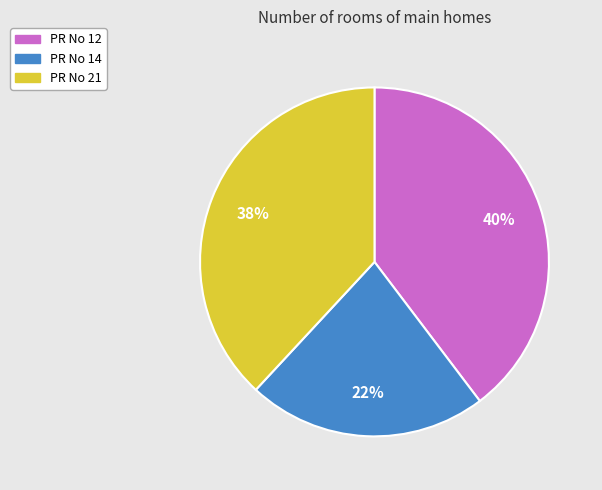

Is there a majority slice in this chart?

No